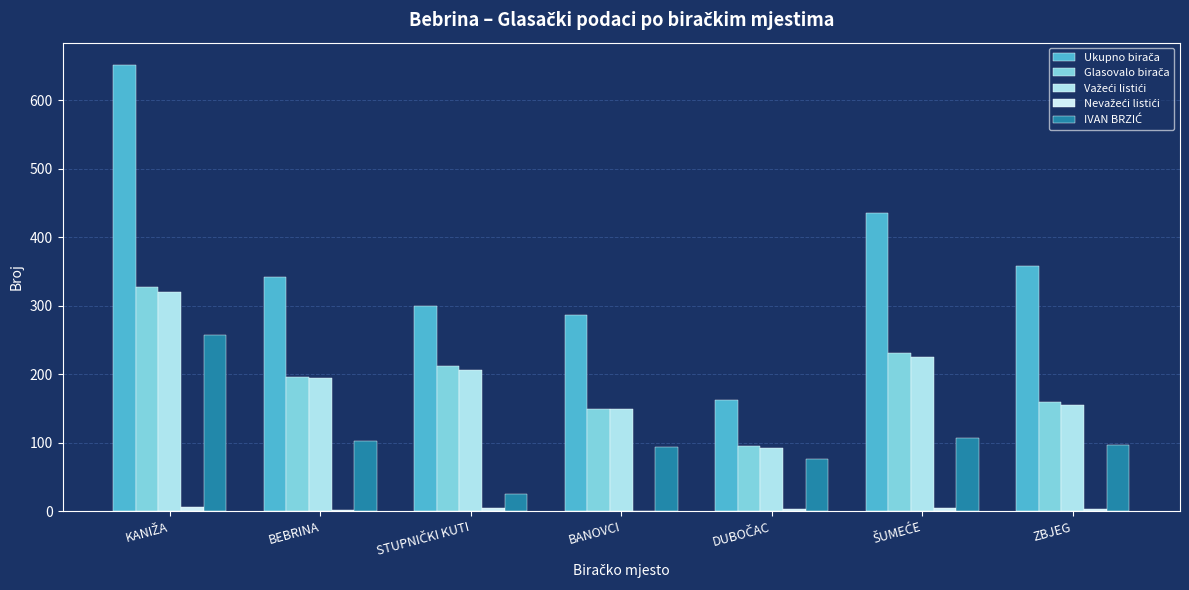

Does the chart contain stacked bars?

No